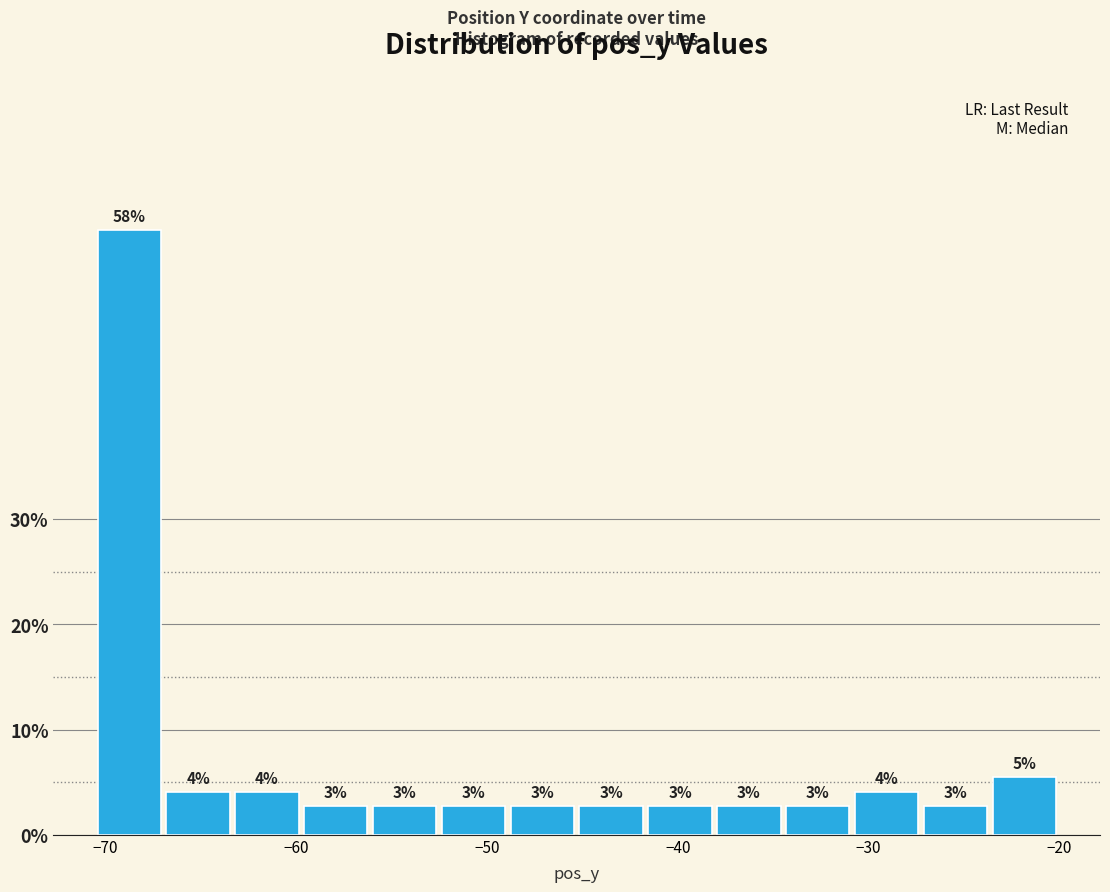

Around what value on the x-axis is the tallest bar? Give the approximate position of its centre, as read against the axis.

-69